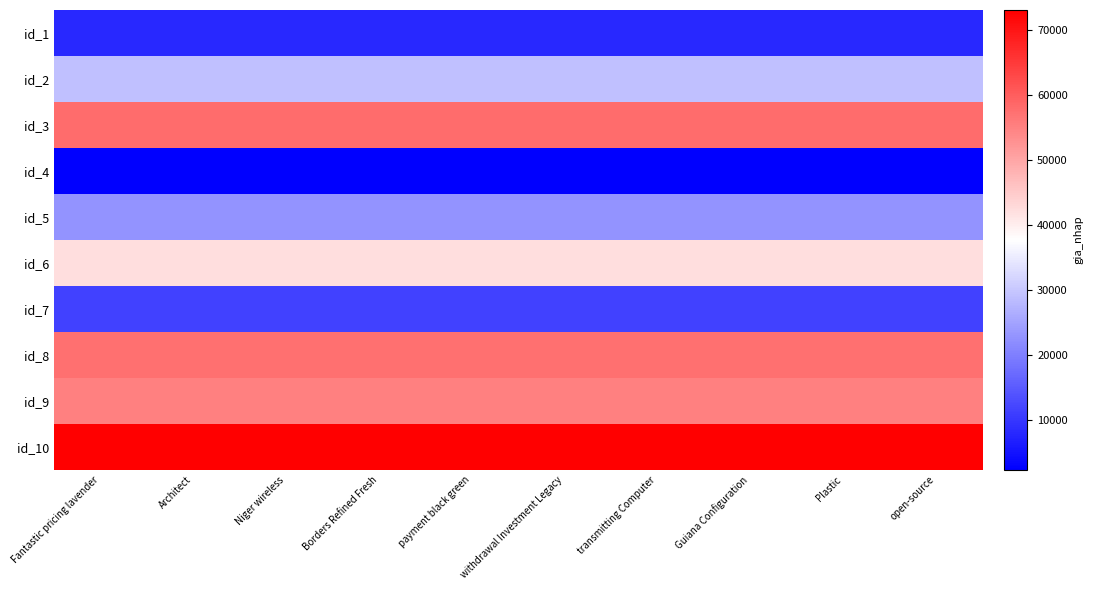

At which category does the chart reach its minimum across all series?

Fantastic pricing lavender